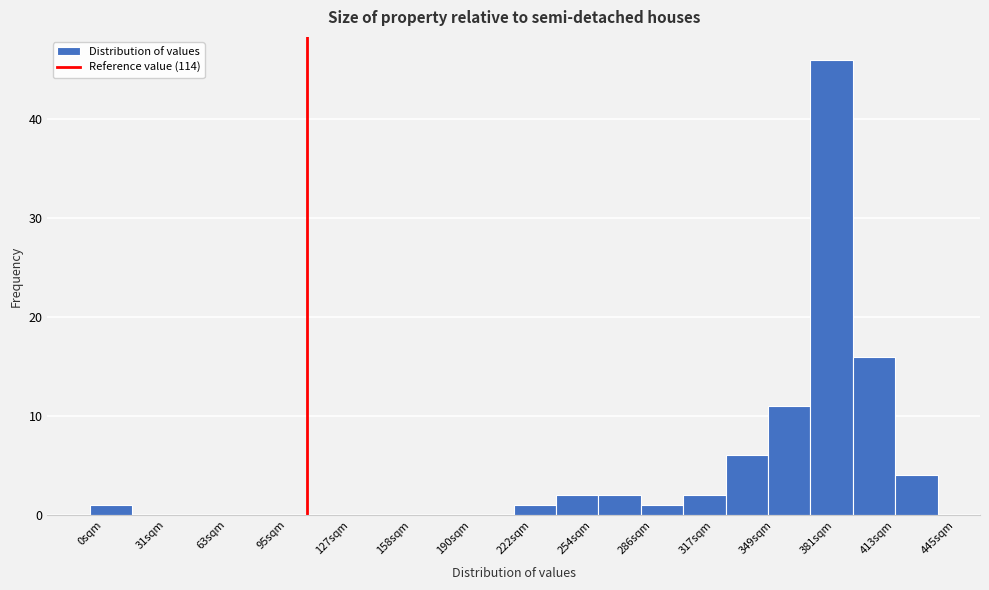

How tall is the bar that spans 425 to 445 on the x-axis? Neither the bar edges nor the heights are printed on the chart, so give them approximately, as read against the axes.

4